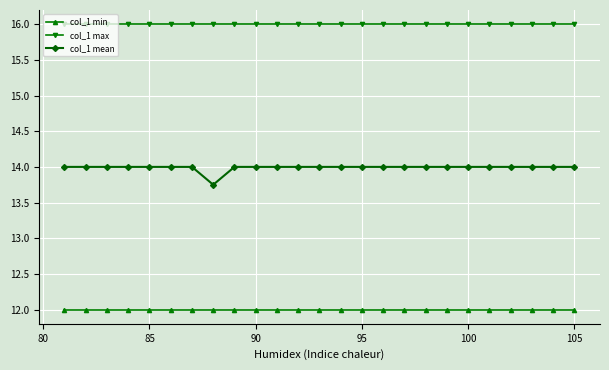

Which series has the largest total across all categories?

col_1 max